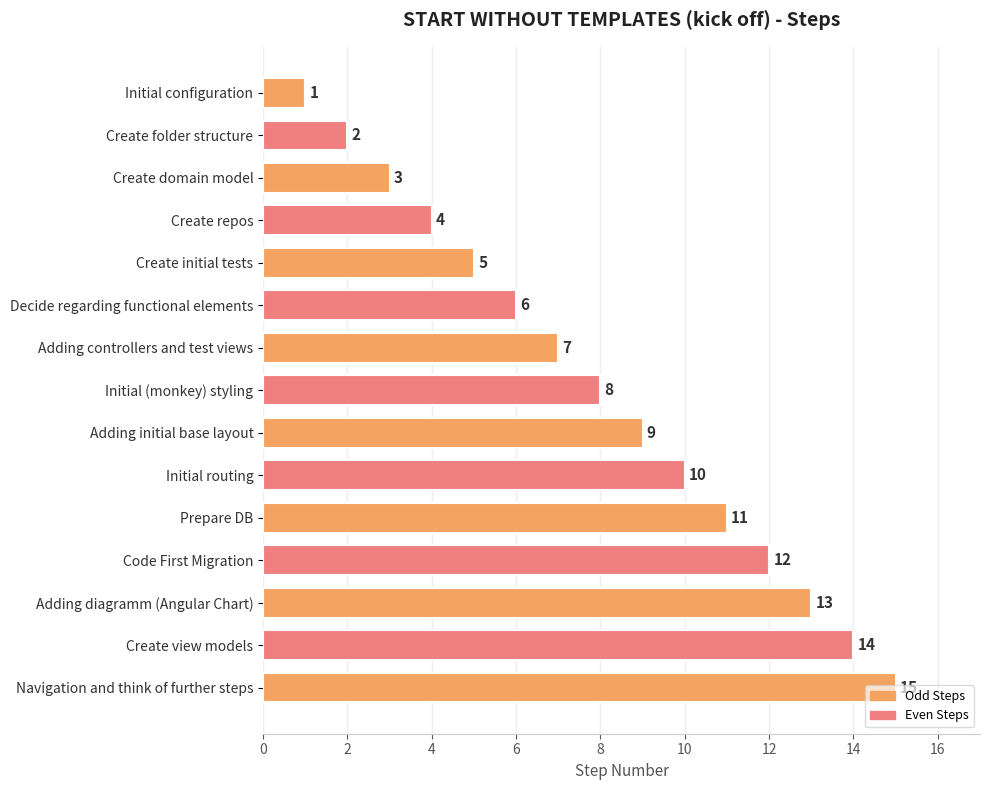

What is the label of the 13th bar from the bottom?

Create domain model